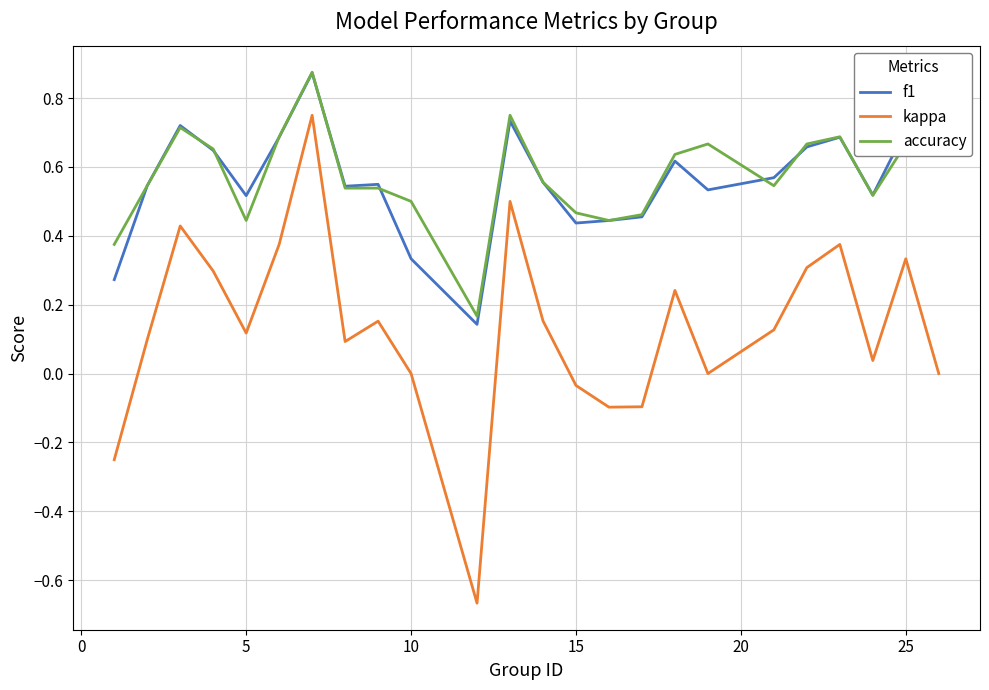

Which series has the widest spread of values?

kappa